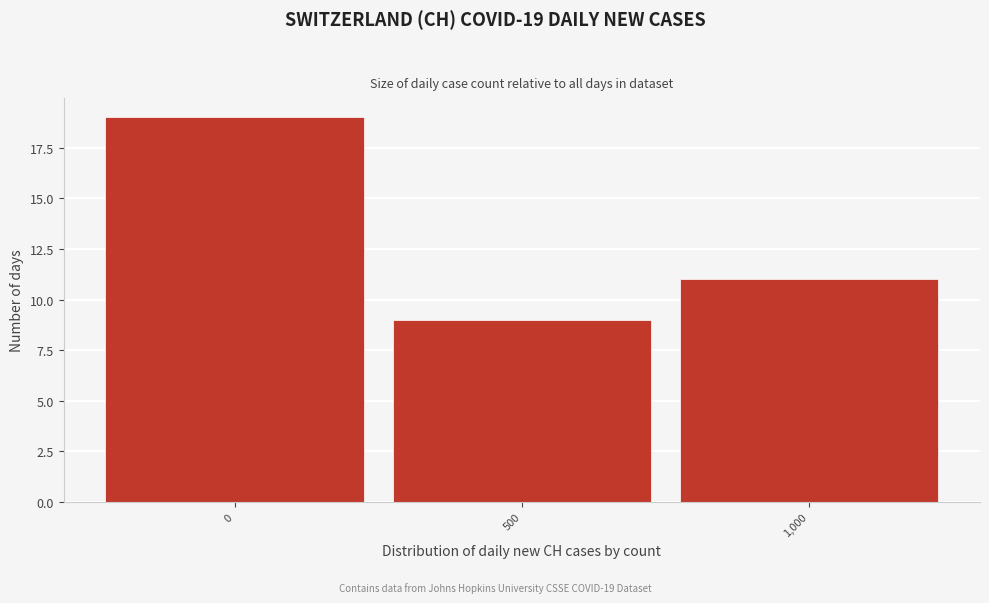

Reading right to left, list all the values displayed in this chart.

11	9	19